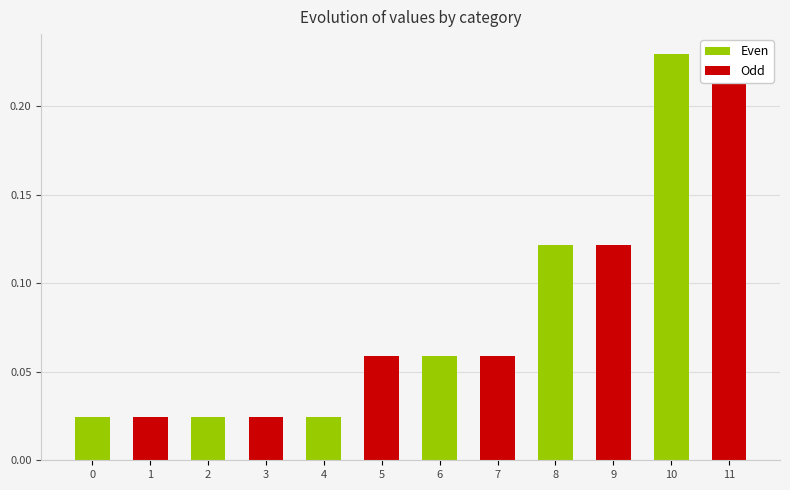

What is the approximate value at 5?

0.1